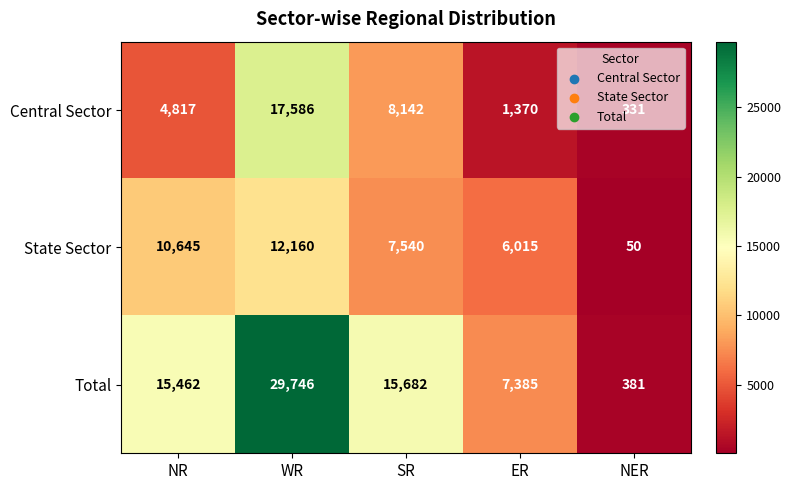

What is the sum of the State Sector values at NR and NER?

10695